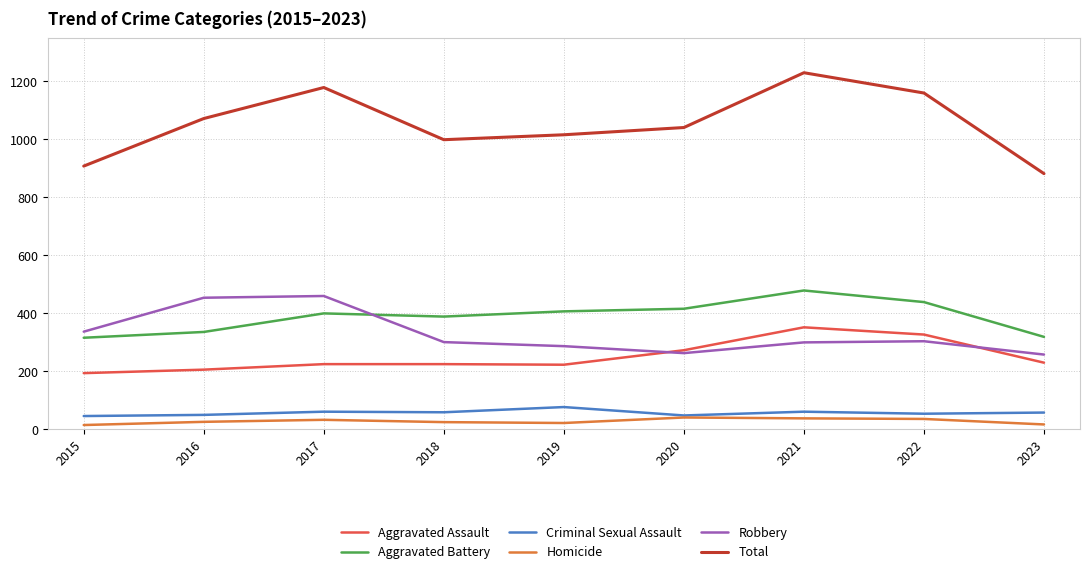

True or false: Homicide and Robbery cross at least once.

False